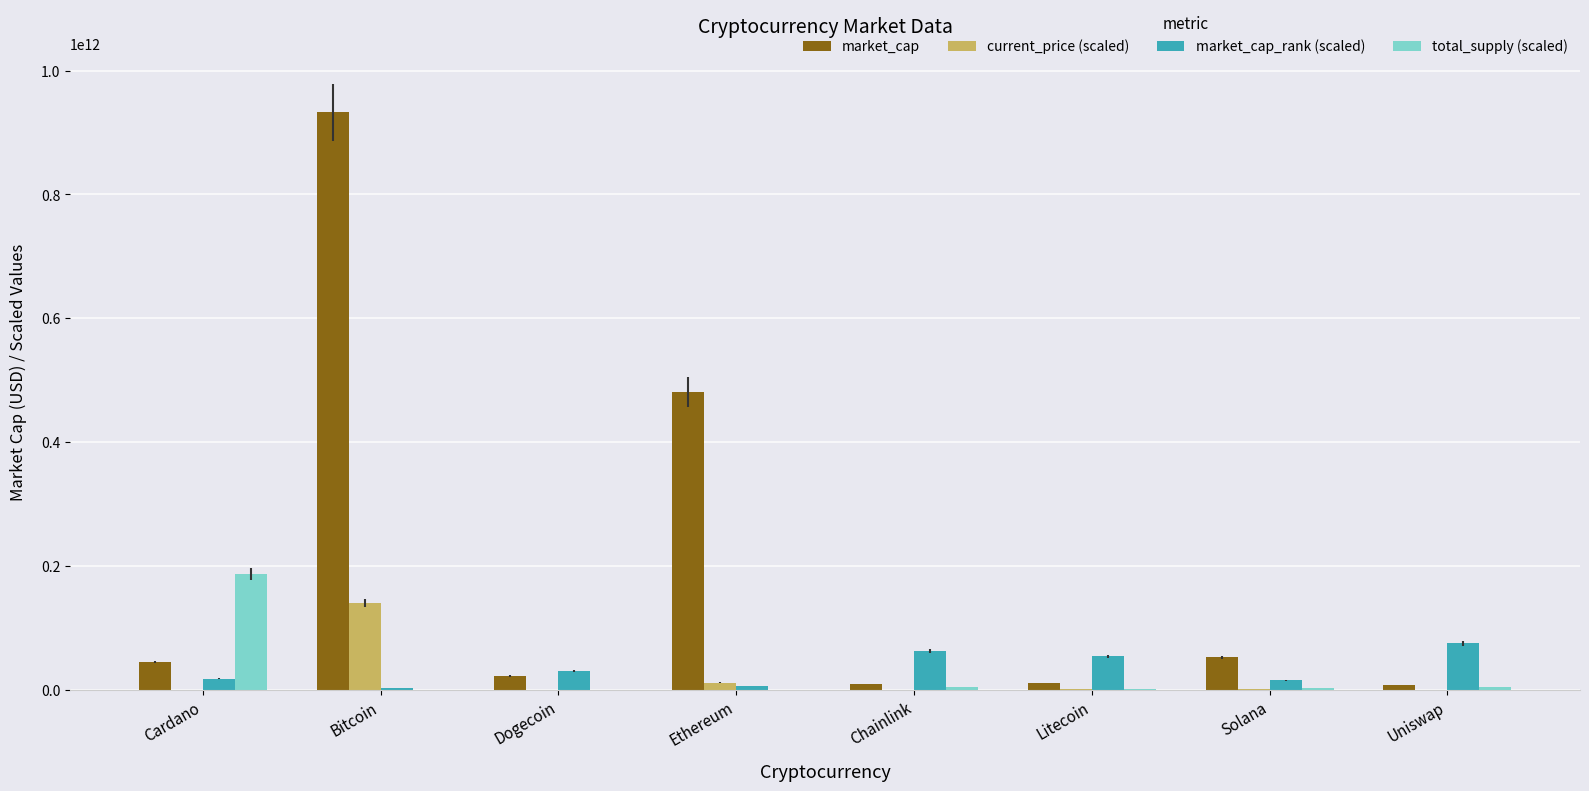

Is the value of current_price (scaled) at Chainlink greater than the value of total_supply (scaled) at Dogecoin?

Yes